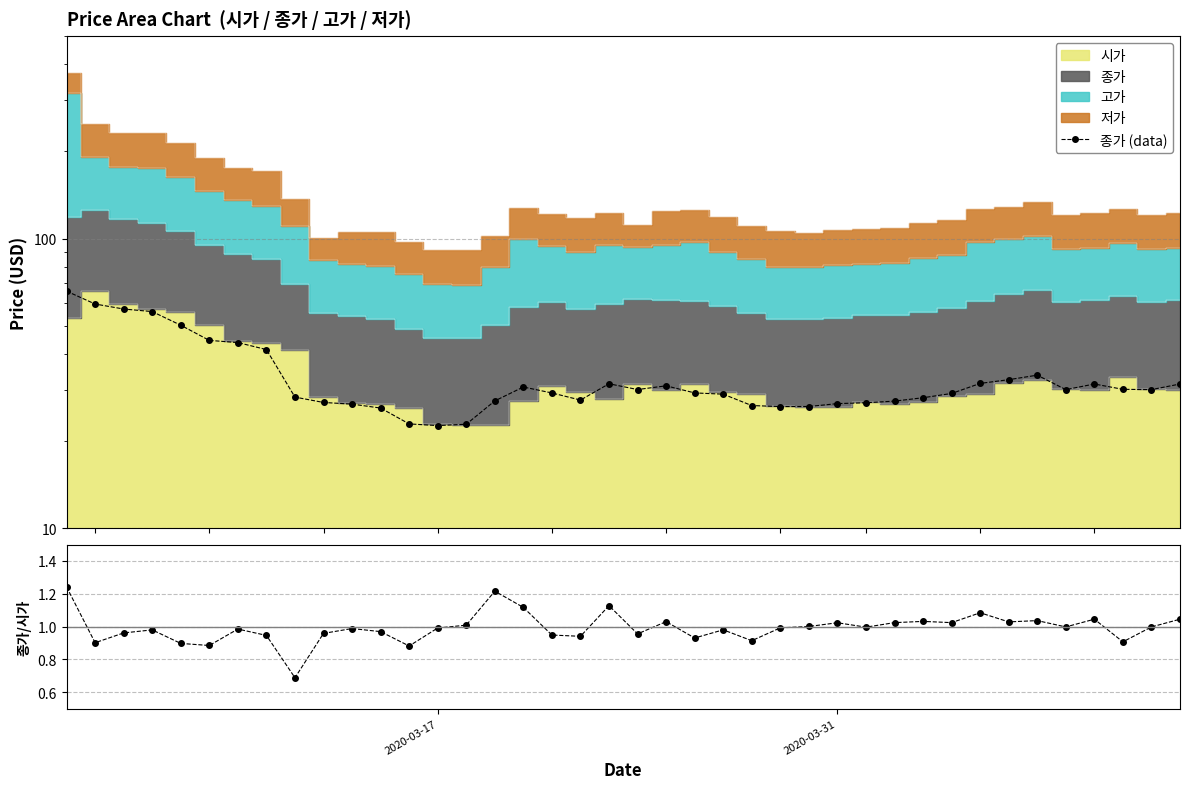

How many lines are shown in the chart?

2